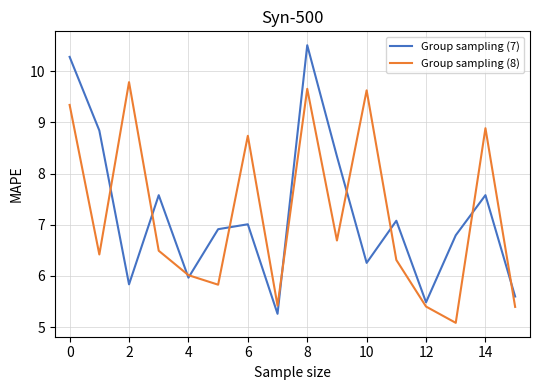

What is the minimum value shown in the chart?

5.1